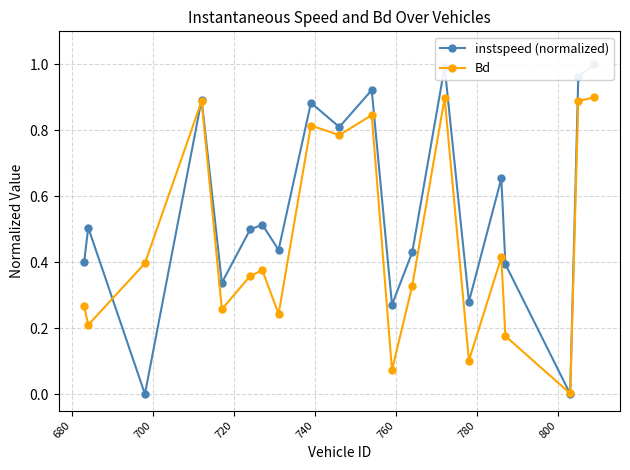

Is this an area chart (filled region under the line)?

No